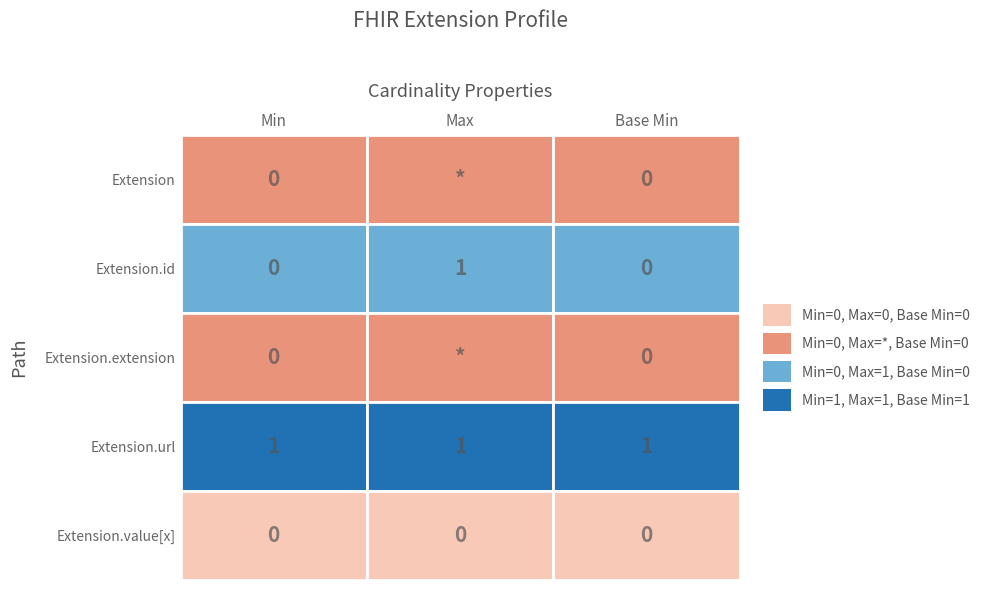

Rank the series by their maximum value, from lowest to highest.

Extension, Extension.extension, Extension.value[x], Extension.id, Extension.url